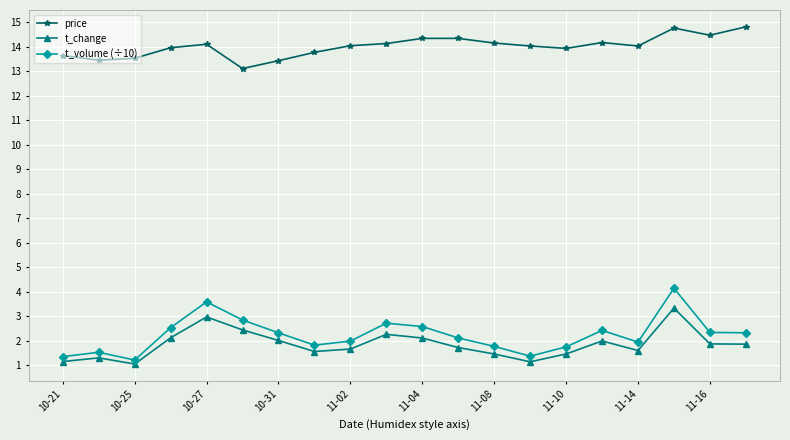

List the series in order of their peak value, highest first.

price, t_volume (÷10), t_change